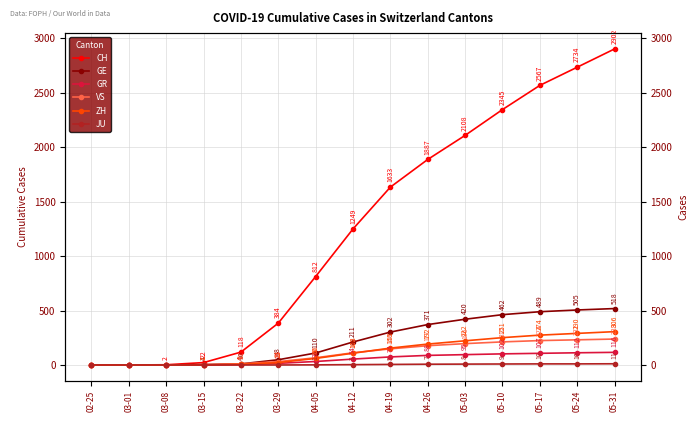

What is the difference between the GE values at 05-24 and 05-10?

43